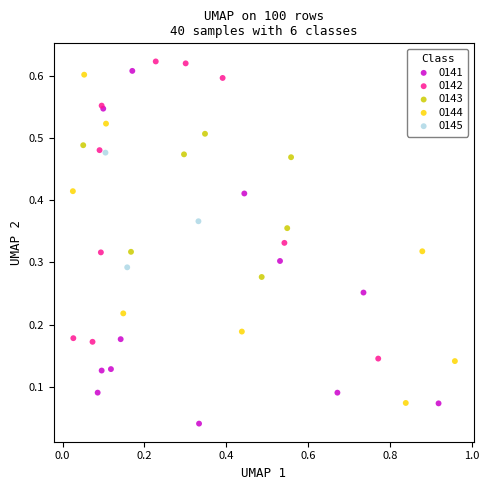

Which series reaches the minimum Y coordinate?

0141